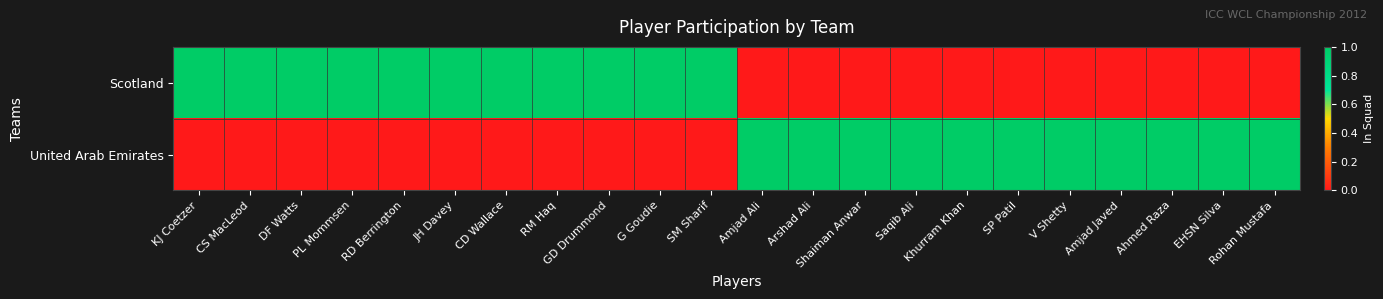

Reading left to right, list all the values displayed in this chart.

Scotland: KJ Coetzer=1	CS MacLeod=1	DF Watts=1	PL Mommsen=1	RD Berrington=1	JH Davey=1	CD Wallace=1	RM Haq=1	GD Drummond=1	G Goudie=1	SM Sharif=1	Amjad Ali=0	Arshad Ali=0	Shaiman Anwar=0	Saqib Ali=0	Khurram Khan=0	SP Patil=0	V Shetty=0	Amjad Javed=0	Ahmed Raza=0	EHSN Silva=0	Rohan Mustafa=0
United Arab Emirates: KJ Coetzer=0	CS MacLeod=0	DF Watts=0	PL Mommsen=0	RD Berrington=0	JH Davey=0	CD Wallace=0	RM Haq=0	GD Drummond=0	G Goudie=0	SM Sharif=0	Amjad Ali=1	Arshad Ali=1	Shaiman Anwar=1	Saqib Ali=1	Khurram Khan=1	SP Patil=1	V Shetty=1	Amjad Javed=1	Ahmed Raza=1	EHSN Silva=1	Rohan Mustafa=1